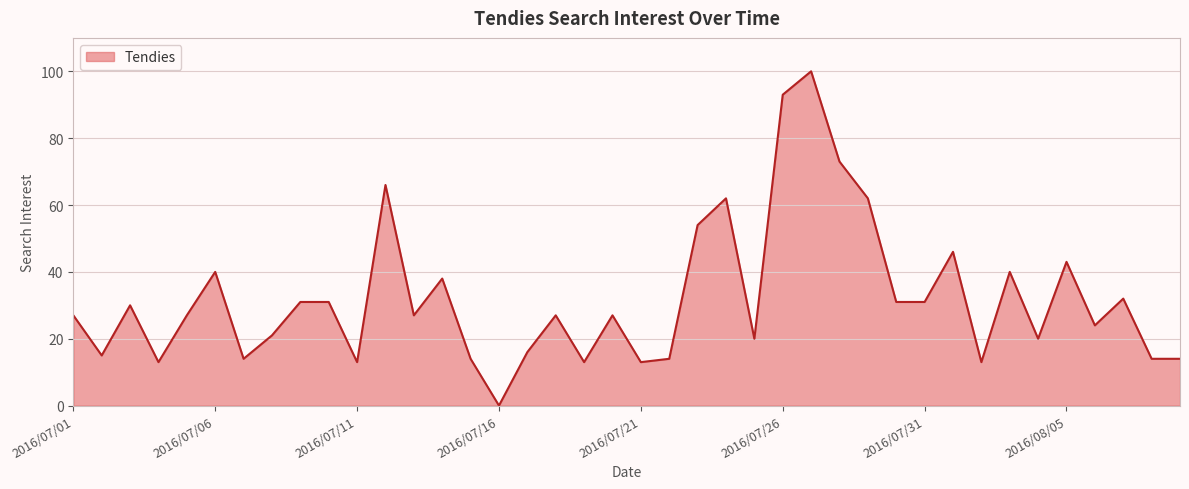

What is the difference between the maximum and minimum values?

100